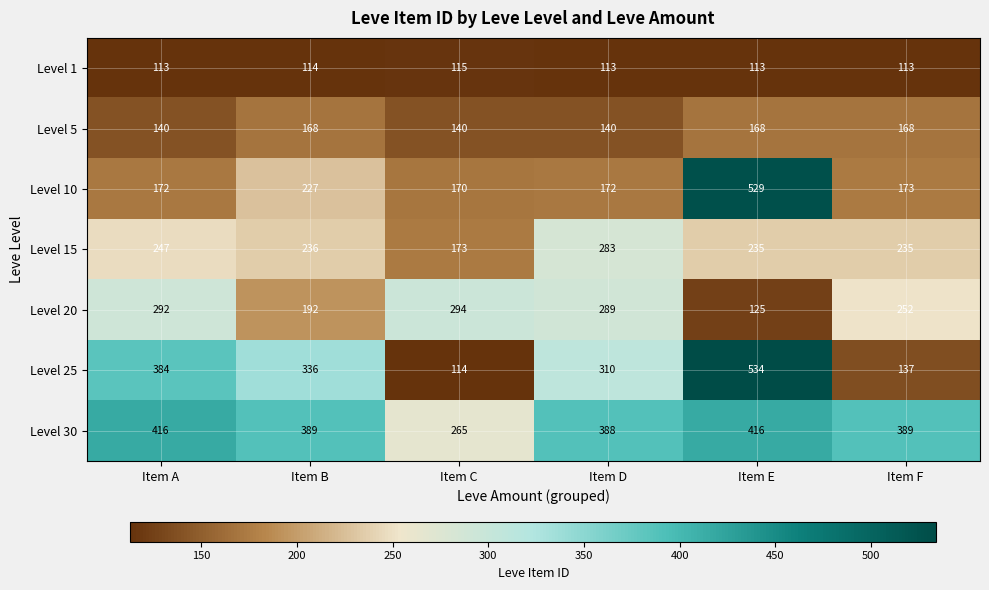

Count the number of categories in the chart.

6